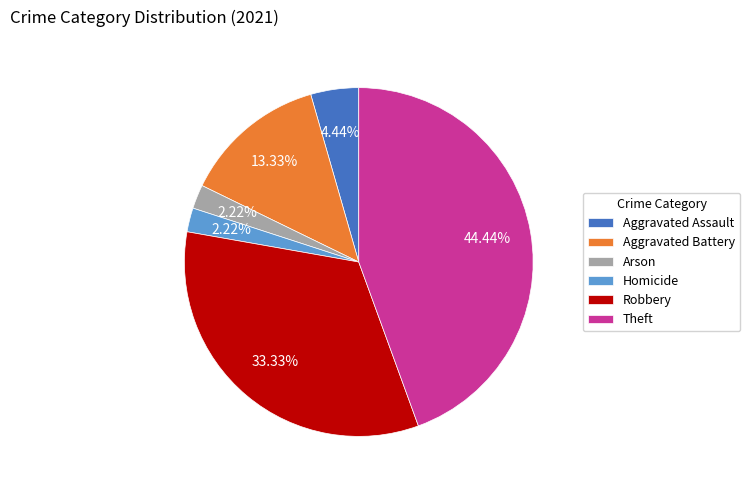

To the nearest percent, what is the difference between the largest and smallest slice percentages?

42%